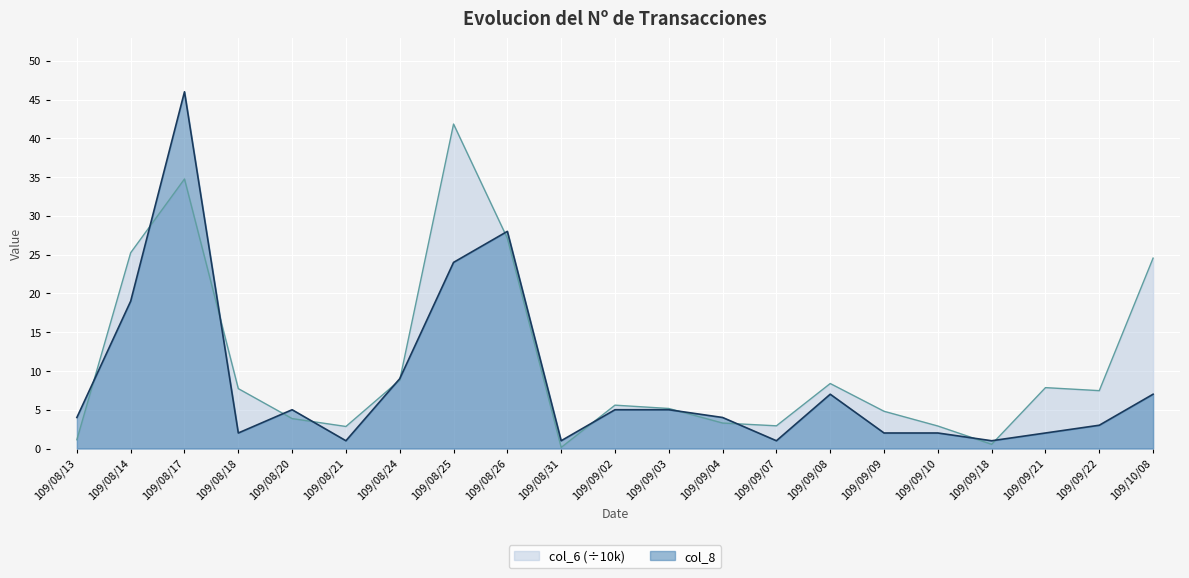

Where does the col_6 series first go above 5?

109/08/14